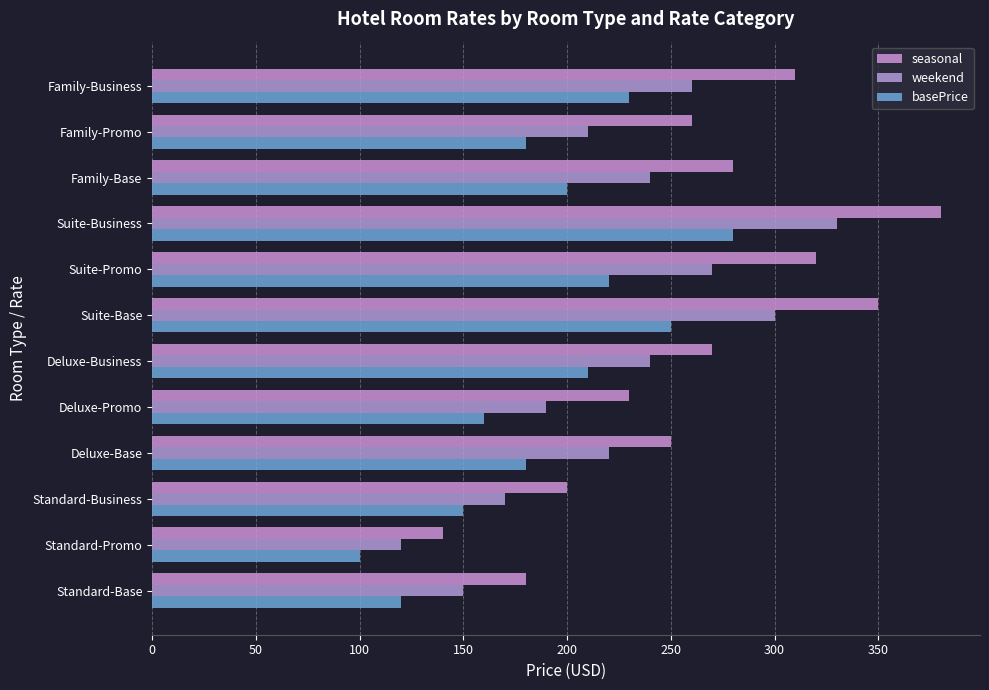

Reading left to right, list all the values displayed in this chart.

seasonal: 180	140	200	250	230	270	350	320	380	280	260	310
weekend: 150	120	170	220	190	240	300	270	330	240	210	260
basePrice: 120	100	150	180	160	210	250	220	280	200	180	230